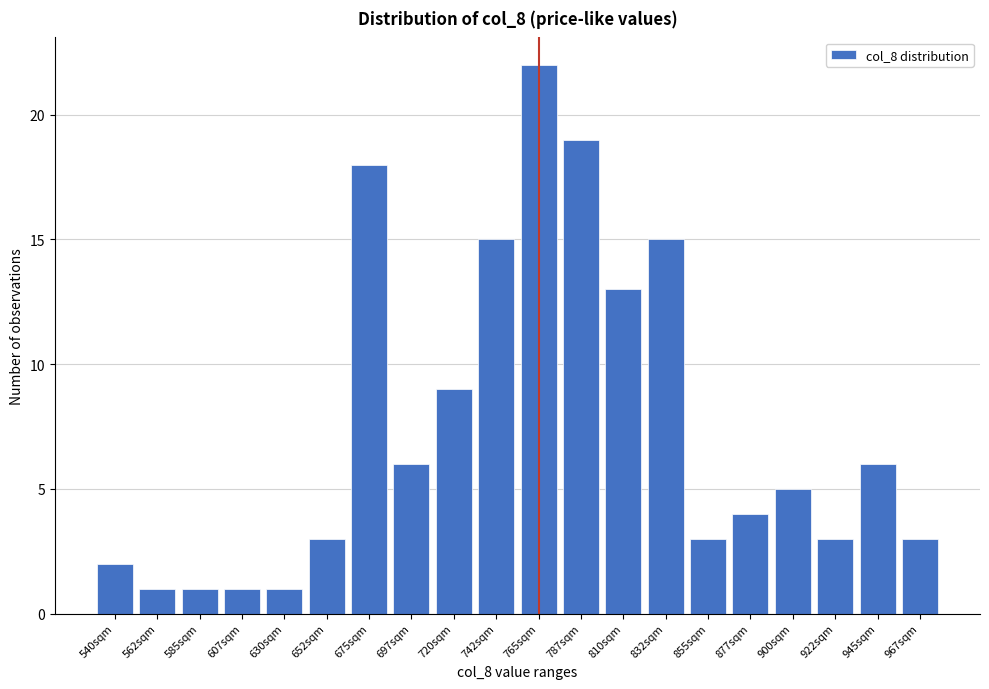

Reading right to left, extract all data points from this chart.

3	6	3	5	4	3	15	13	19	22	15	9	6	18	3	1	1	1	1	2